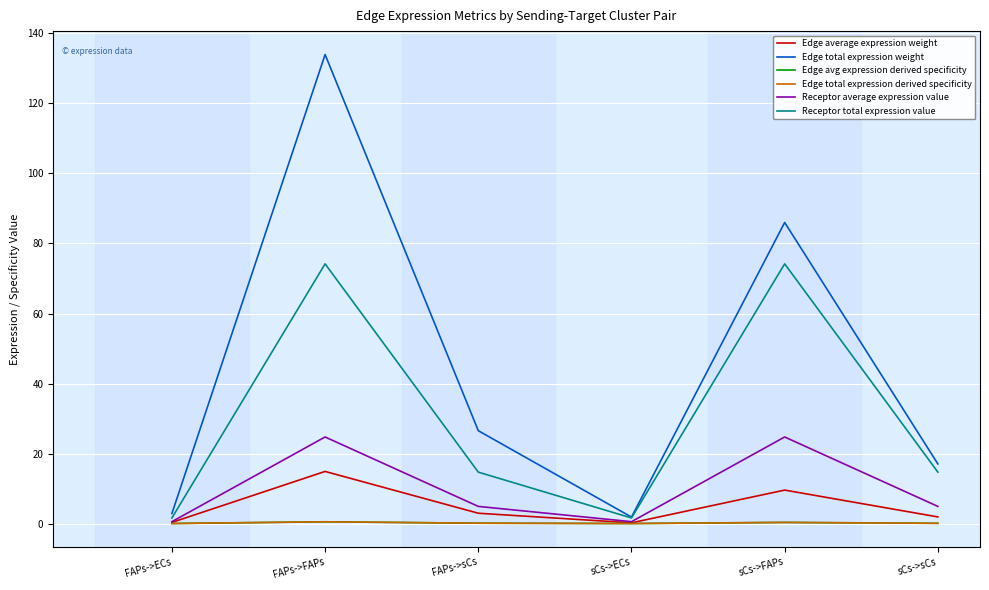

The Receptor total expression value series shows 26.1 at sCs->FAPs. True or false?

False